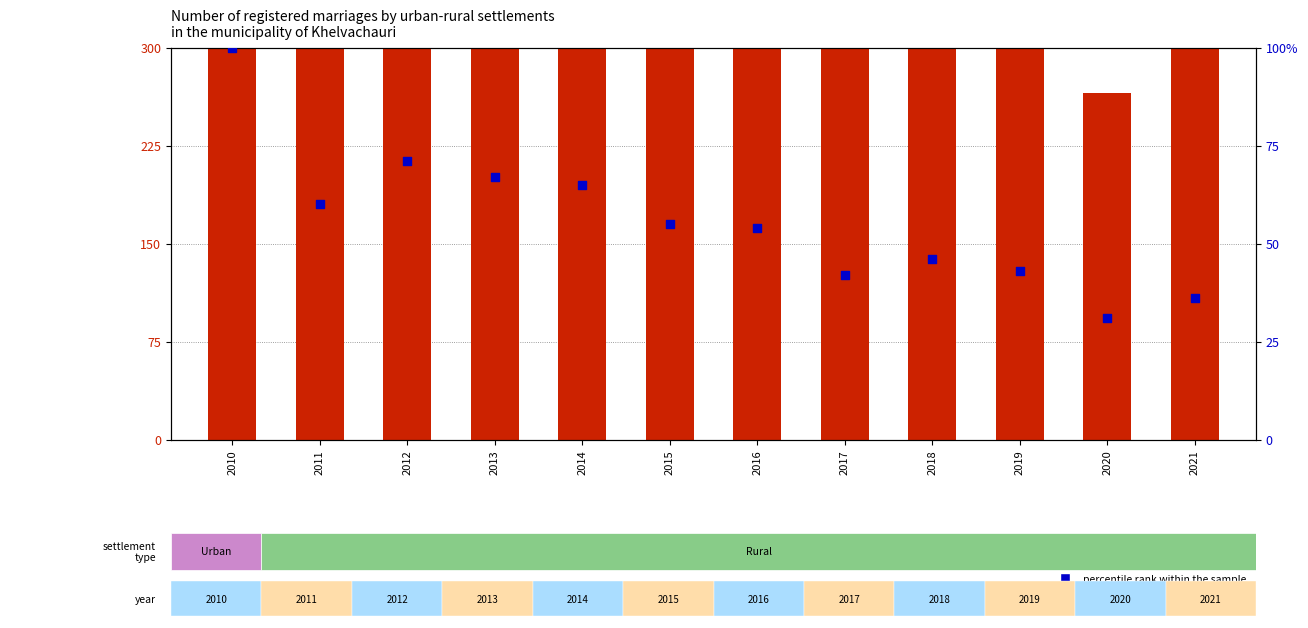

At which category is the sum across all series the highest?

2010